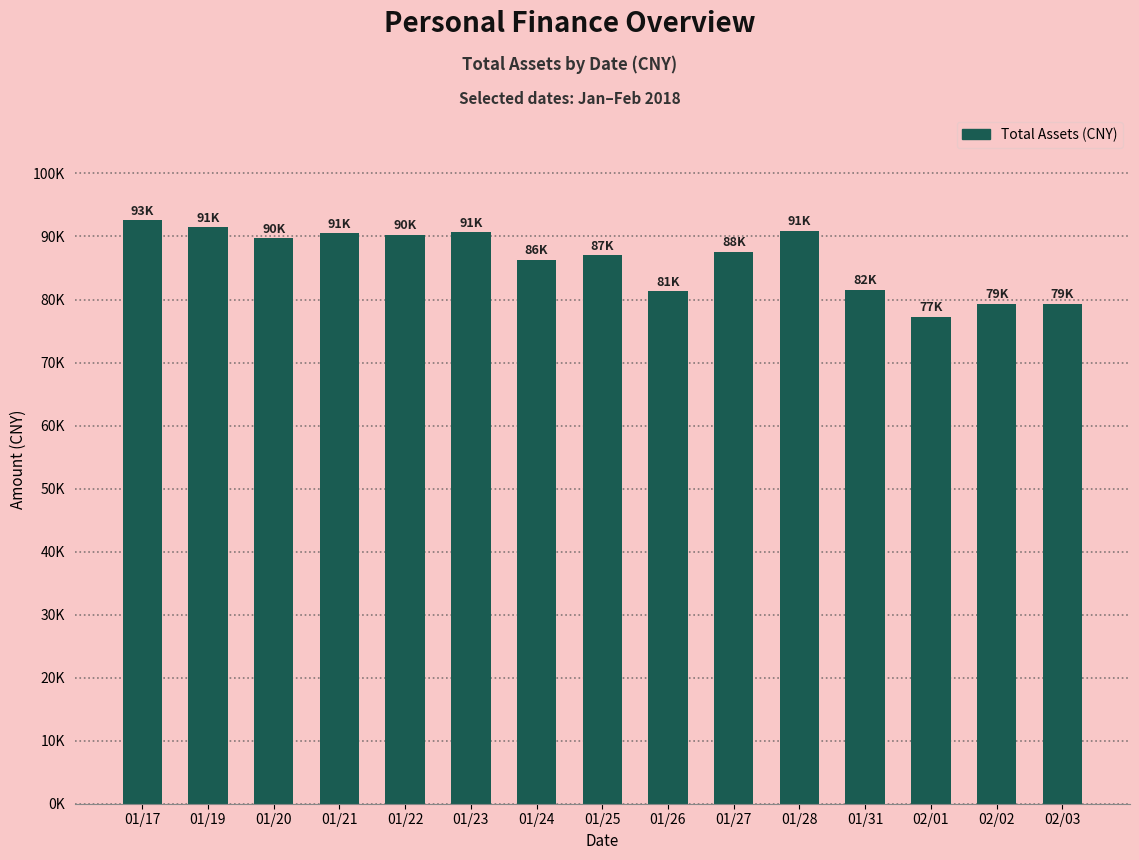

What position from the right is 01/20?

13